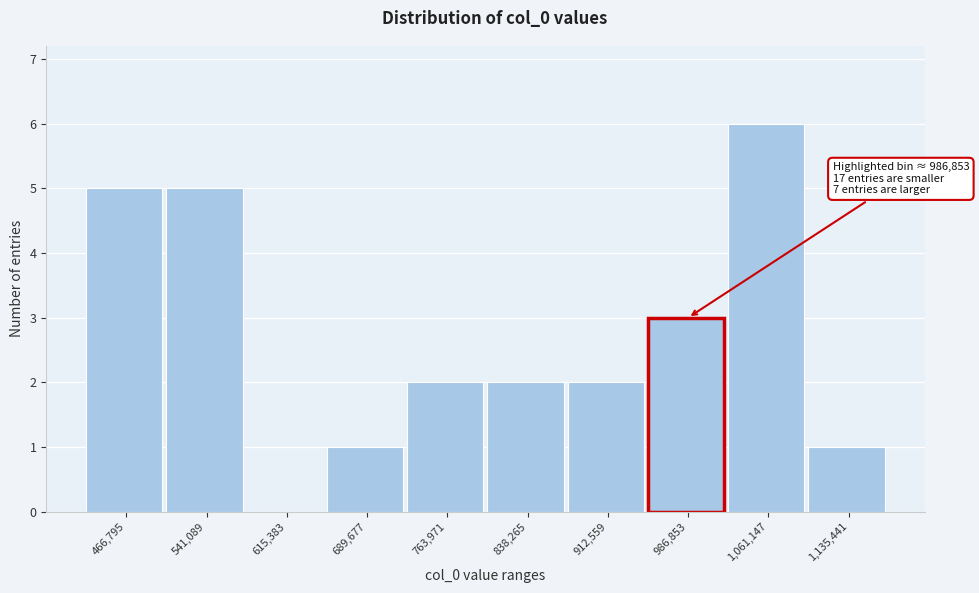

Which range on the x-axis has the tallest bar?

1020000 to 1100000